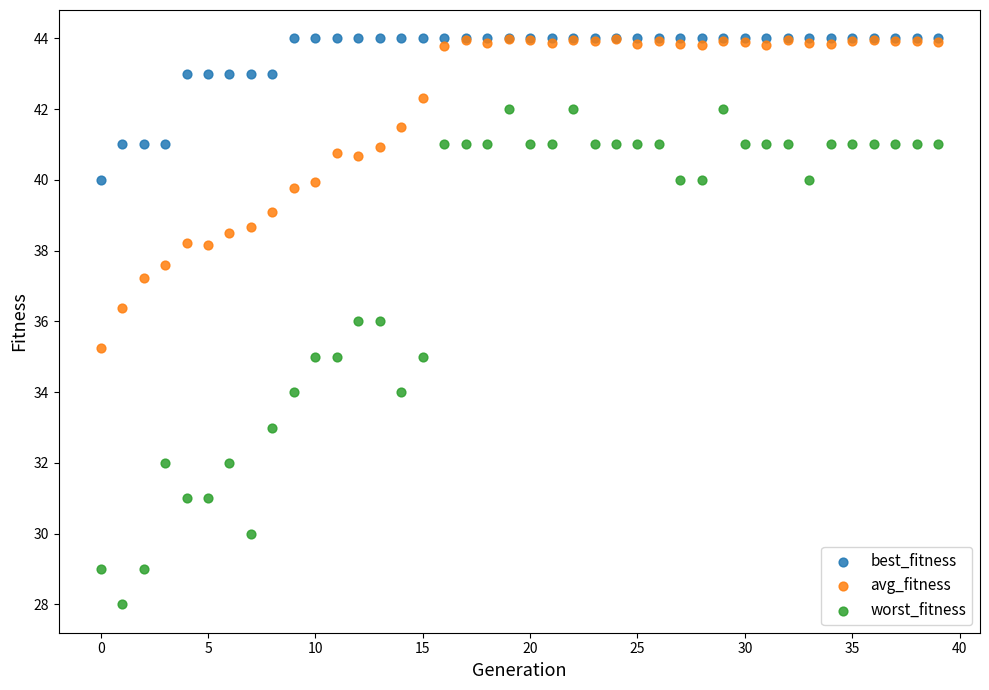

What are all the series names shown in the legend?

best_fitness, avg_fitness, worst_fitness